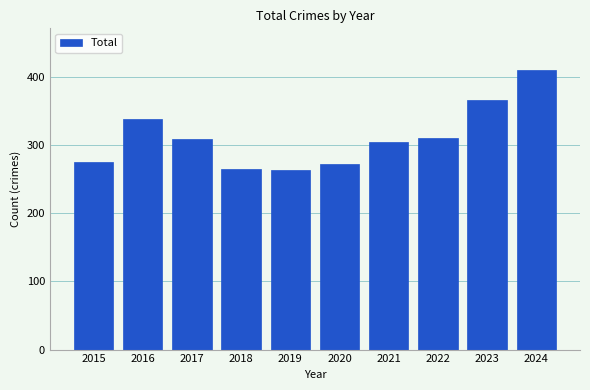

At which category does the chart reach its peak across all series?

2024